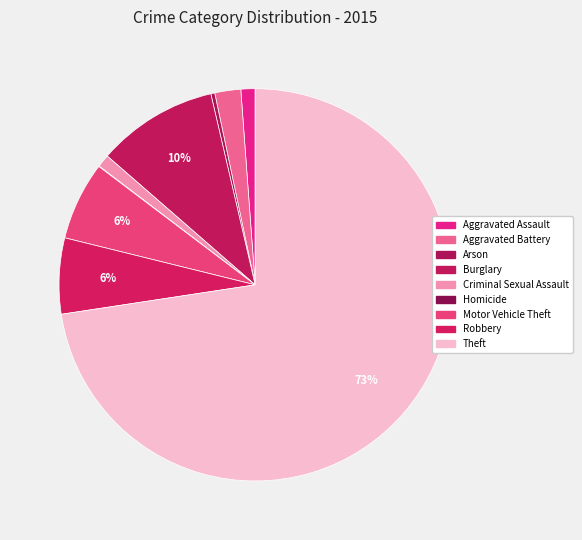

How many segments does this pie chart have?

9